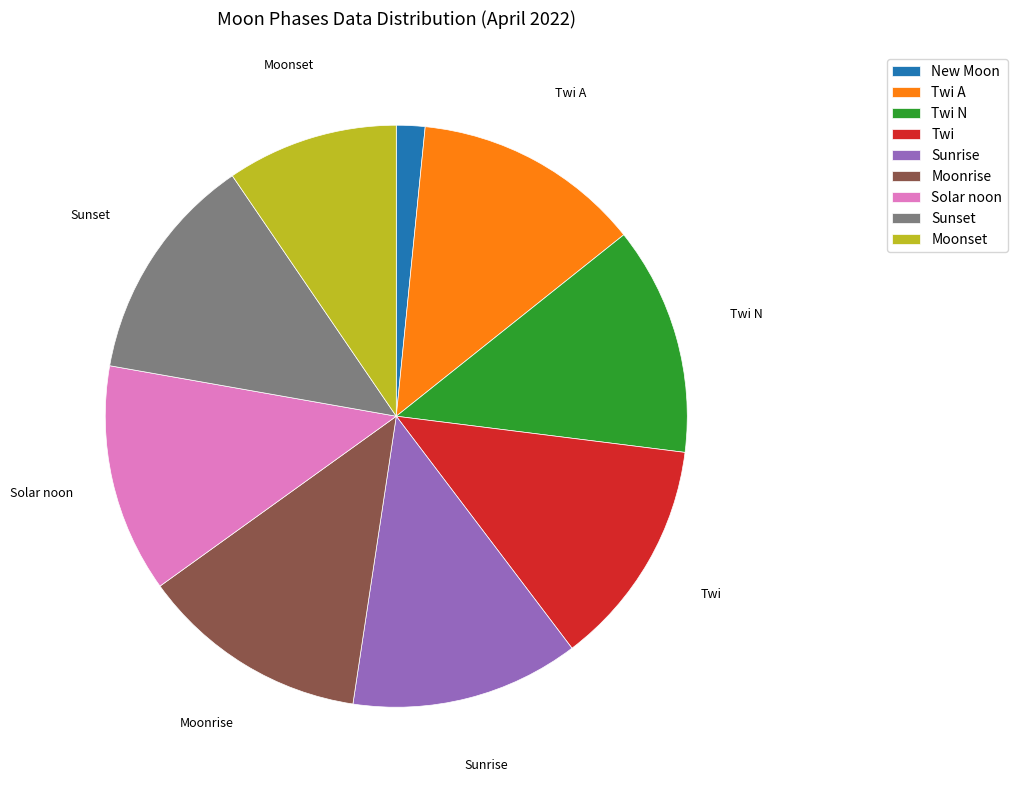

How many segments does this pie chart have?

9